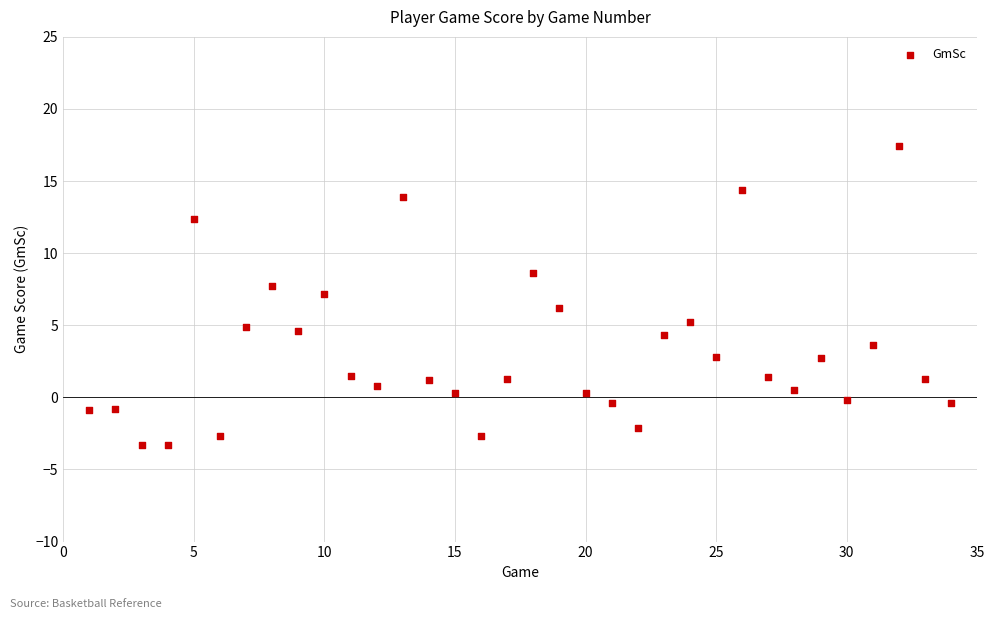

What is the range of X values (max minus min)?

33.0